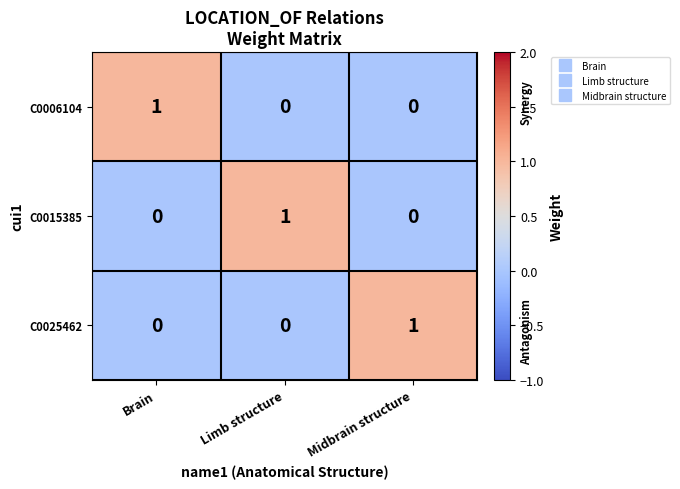

Reading left to right, transcribe all the data shown in this chart.

C0006104: 1	0	0
C0015385: 0	1	0
C0025462: 0	0	1